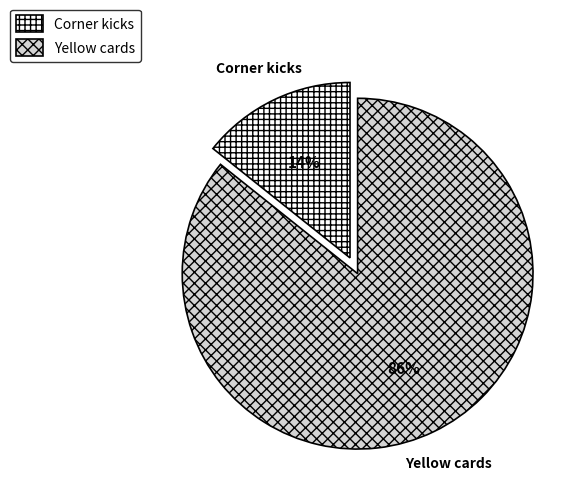

Which has a higher value, Corner kicks or Yellow cards?

Yellow cards